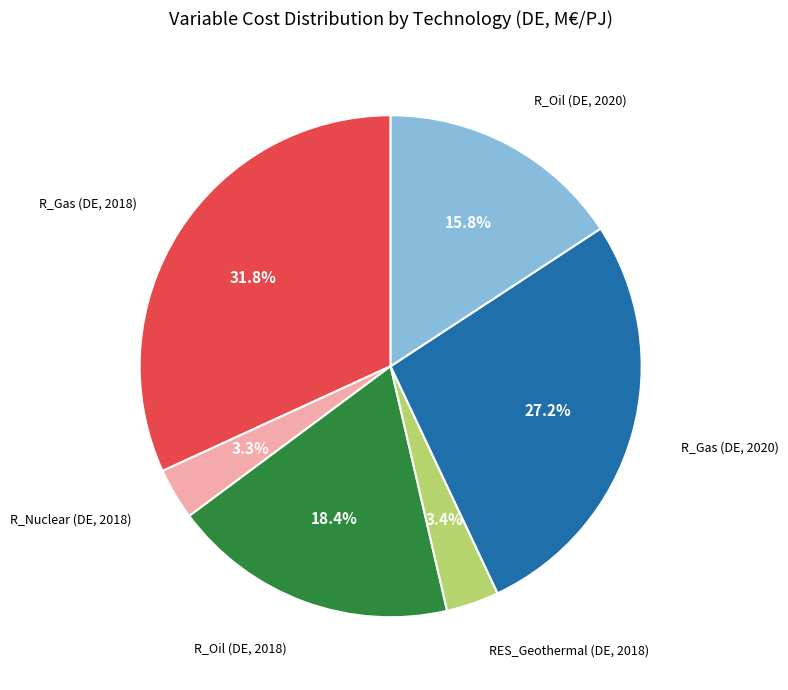

Is there a majority slice in this chart?

No